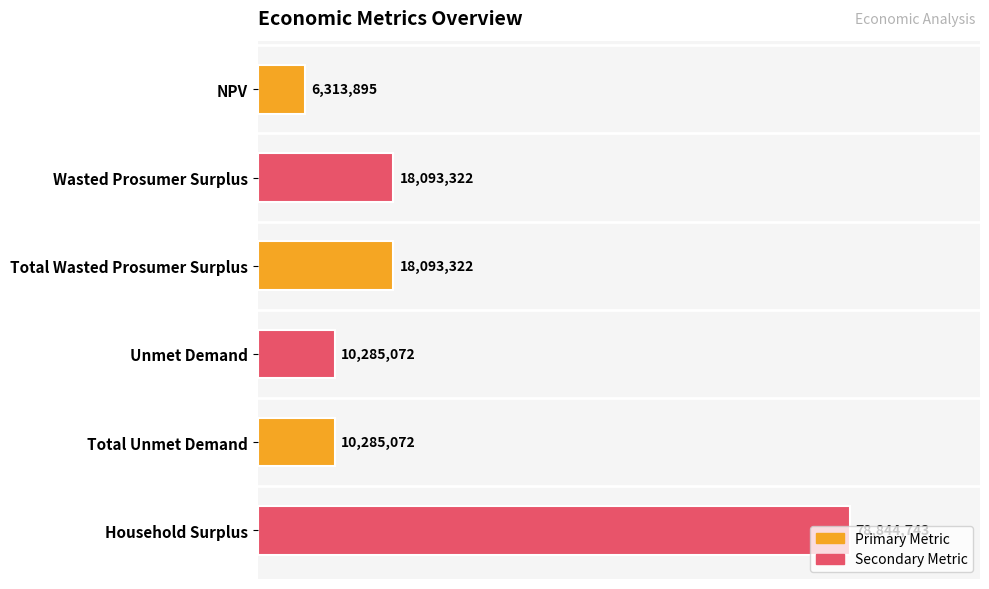

What is the smallest value displayed?

6313895.5